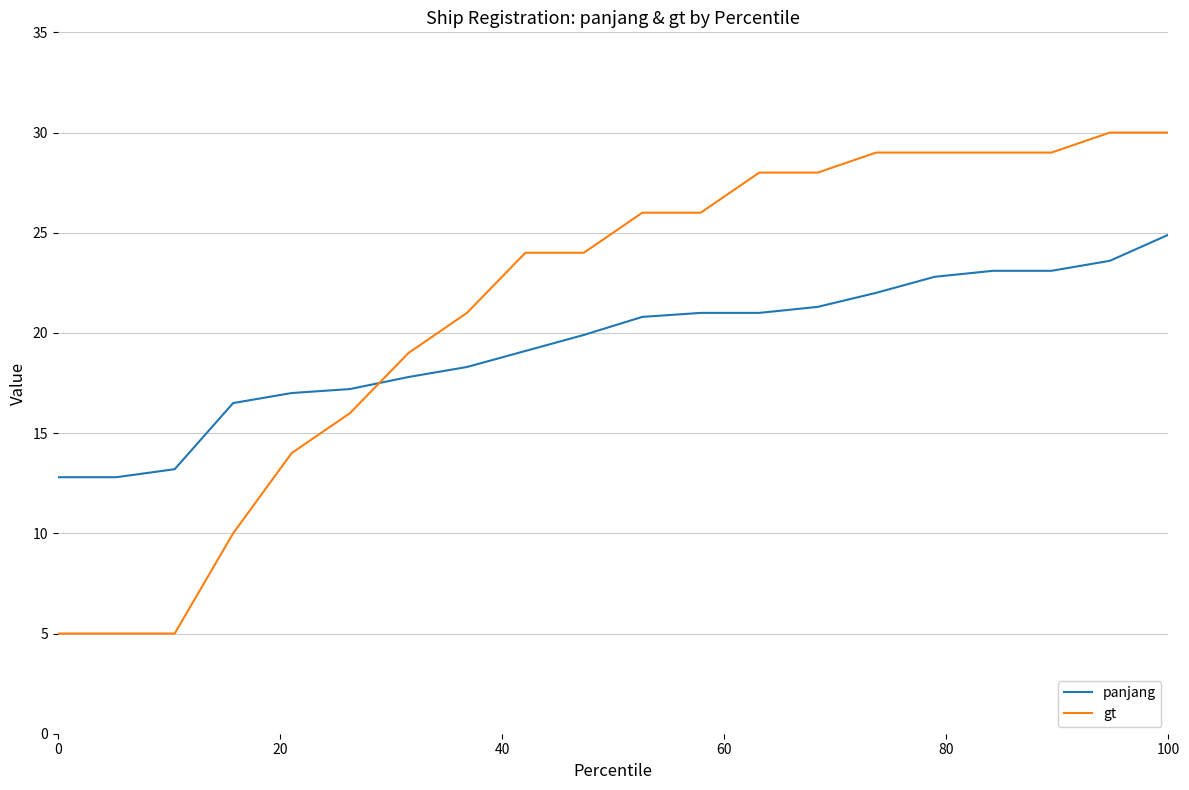

After their last crossing, which series has the higher values: panjang or gt?

gt